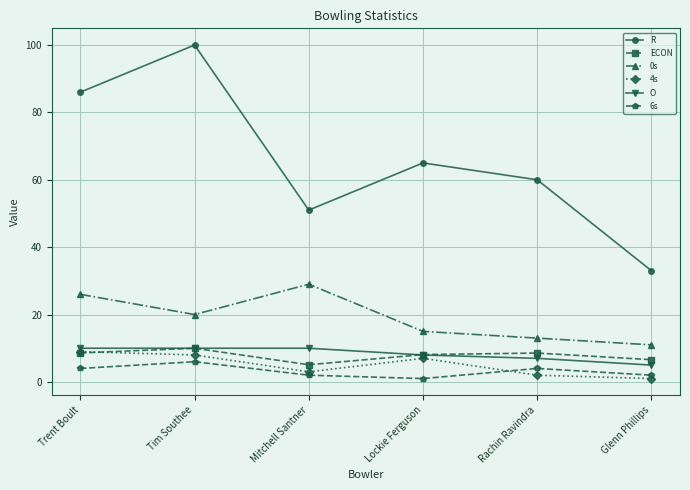

Reading left to right, list all the values displayed in this chart.

R: Trent Boult=86.0	Tim Southee=100.0	Mitchell Santner=51.0	Lockie Ferguson=65.0	Rachin Ravindra=60.0	Glenn Phillips=33.0
ECON: Trent Boult=8.6	Tim Southee=10.0	Mitchell Santner=5.1	Lockie Ferguson=8.1	Rachin Ravindra=8.6	Glenn Phillips=6.6
0s: Trent Boult=26.0	Tim Southee=20.0	Mitchell Santner=29.0	Lockie Ferguson=15.0	Rachin Ravindra=13.0	Glenn Phillips=11.0
4s: Trent Boult=9.0	Tim Southee=8.0	Mitchell Santner=3.0	Lockie Ferguson=7.0	Rachin Ravindra=2.0	Glenn Phillips=1.0
O: Trent Boult=10.0	Tim Southee=10.0	Mitchell Santner=10.0	Lockie Ferguson=8.0	Rachin Ravindra=7.0	Glenn Phillips=5.0
6s: Trent Boult=4.0	Tim Southee=6.0	Mitchell Santner=2.0	Lockie Ferguson=1.0	Rachin Ravindra=4.0	Glenn Phillips=2.0